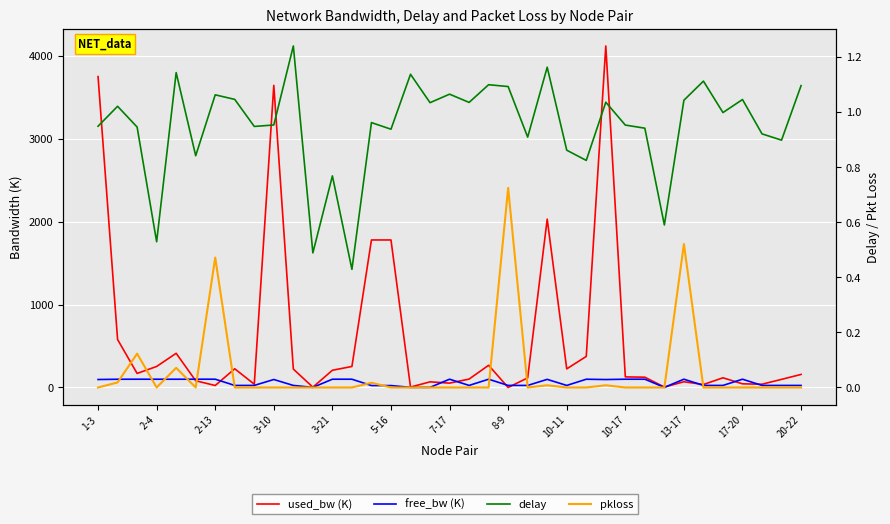

What is the spread (max minus min) of values at 22?

115.8